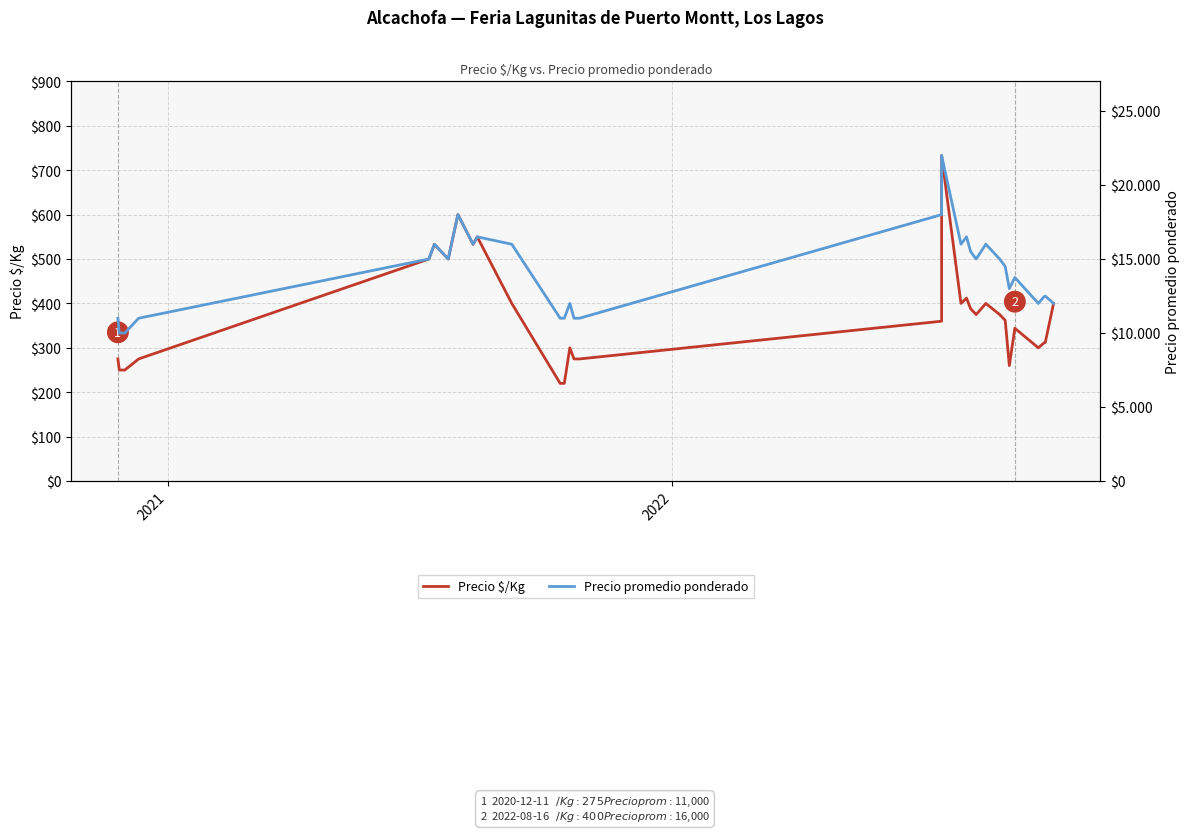

Rank the series by their maximum value, from highest to lowest.

Precio promedio ponderado, Precio $/Kg